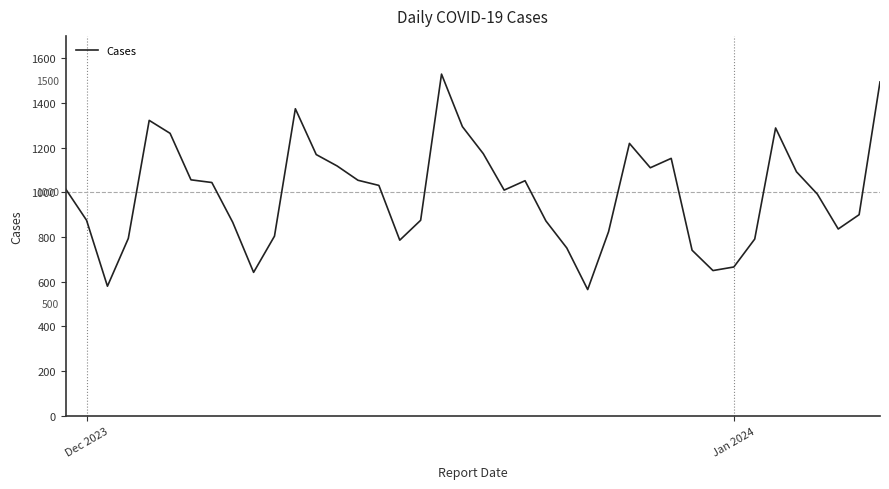

What is the maximum value shown in the chart?

1529